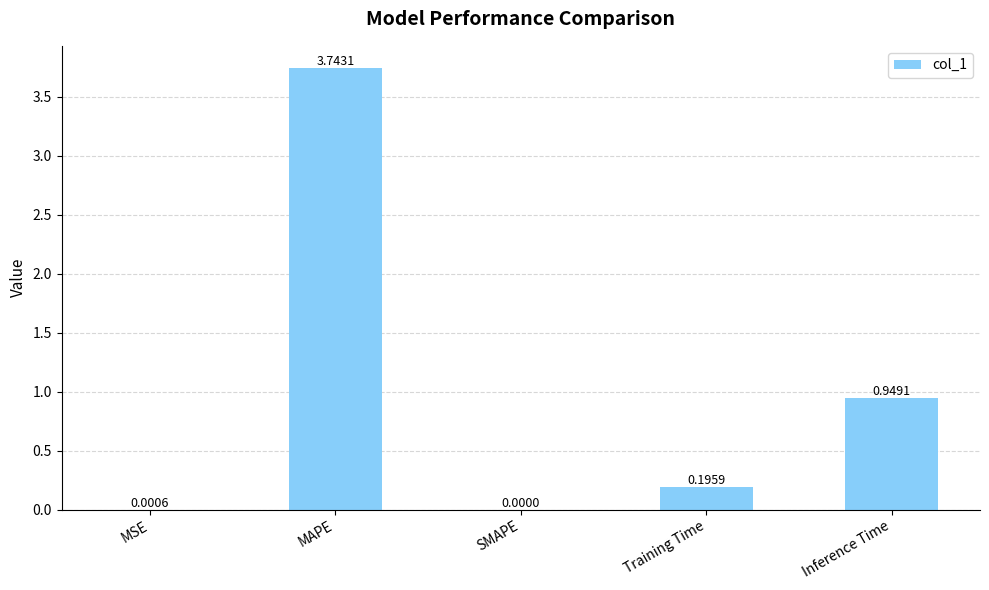

At which category does the chart reach its peak across all series?

MAPE